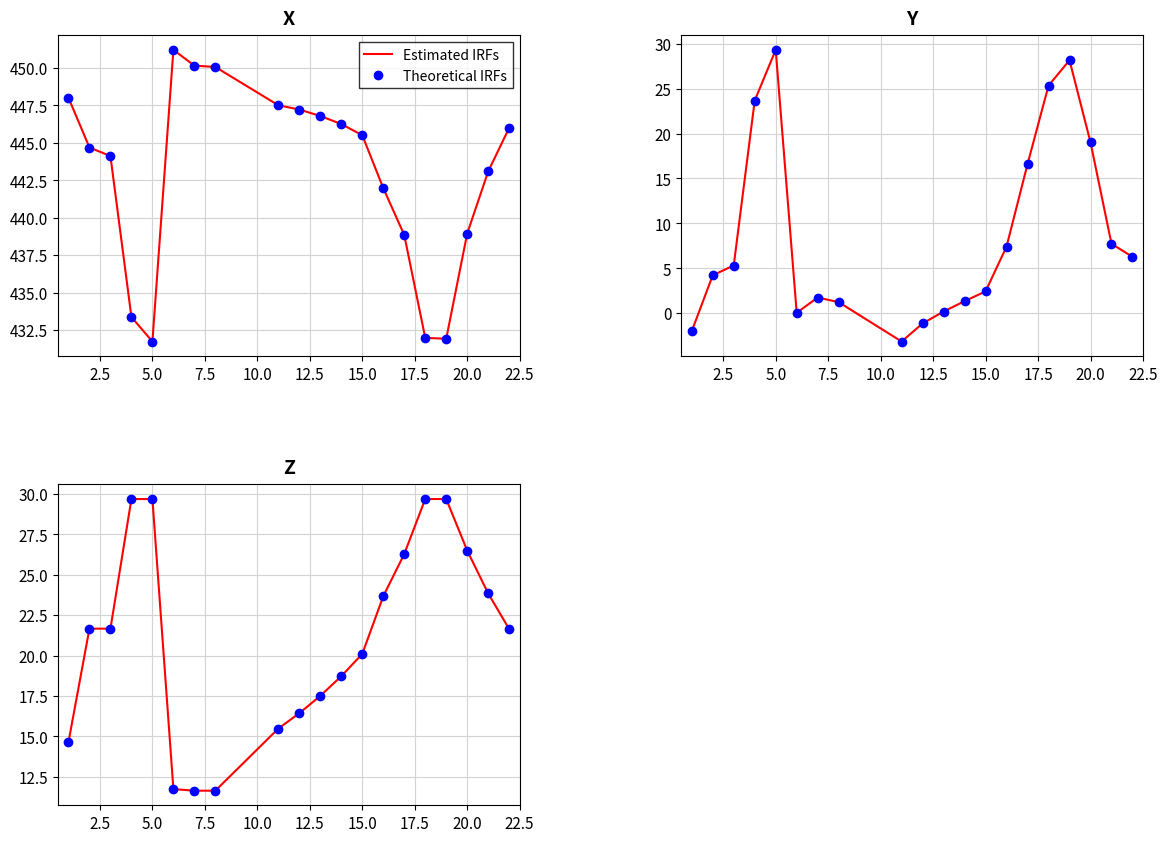

Count the number of categories in the chart.

20